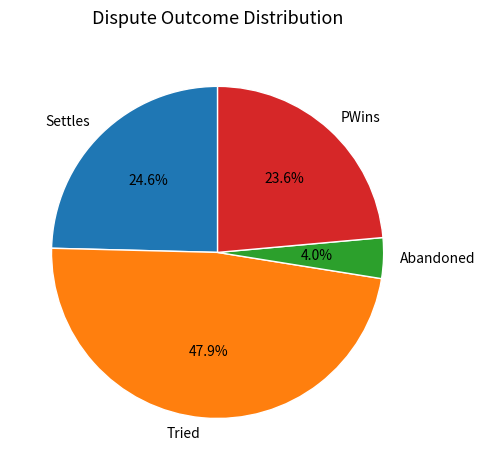

Count the number of slices in the pie.

4